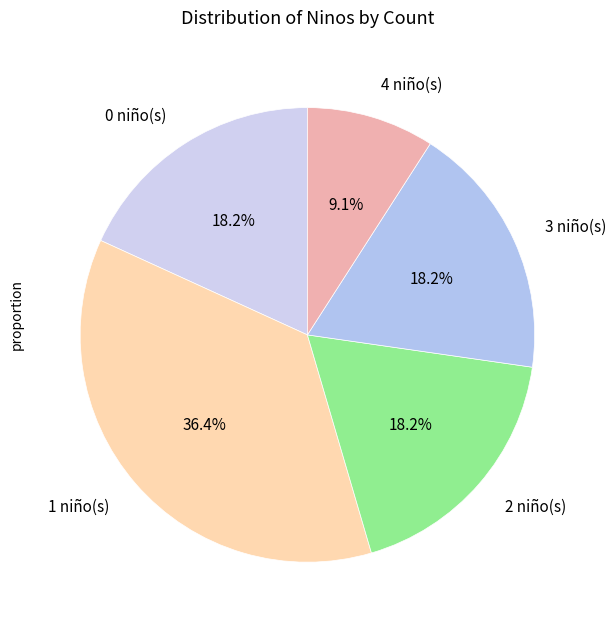

What is the smallest slice in the pie chart?

4 niño(s)